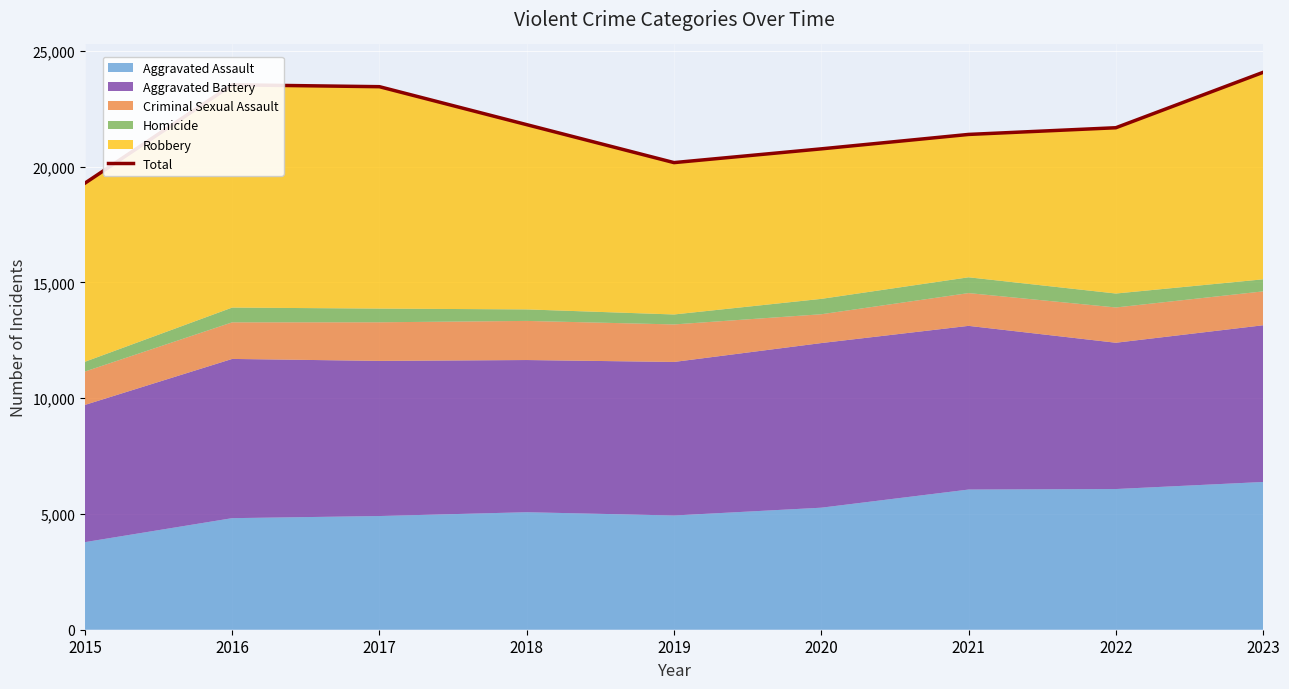

What is the minimum value shown in the chart?

19288